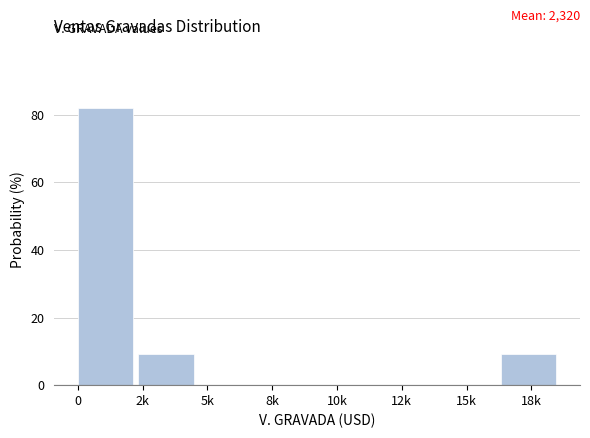

Reading left to right, what are all the values shown in this chart?

0=81.8	2k=9.1	5k=0.0	8k=0.0	10k=0.0	12k=0.0	15k=0.0	18k=9.1